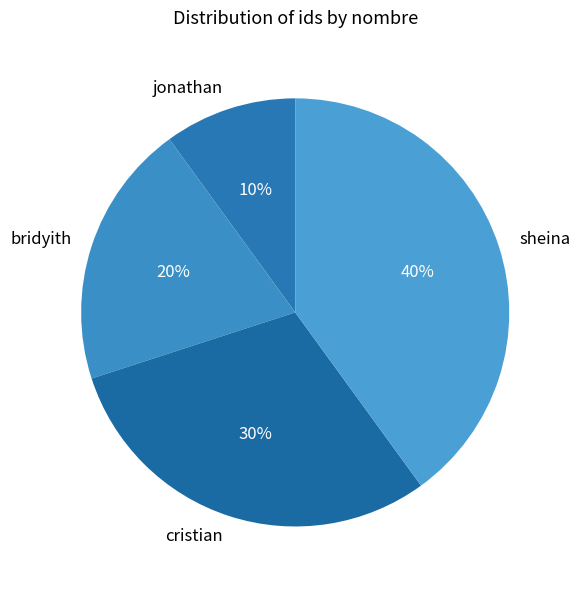

Between jonathan and sheina, which is larger?

sheina